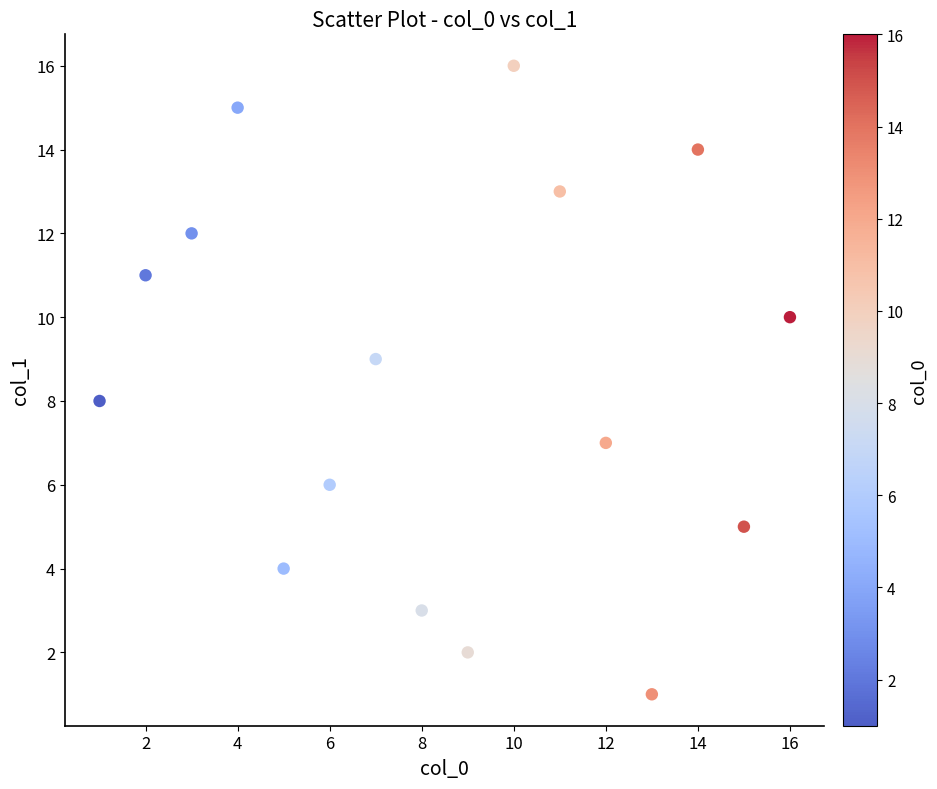

What is the range of X values (max minus min)?

15